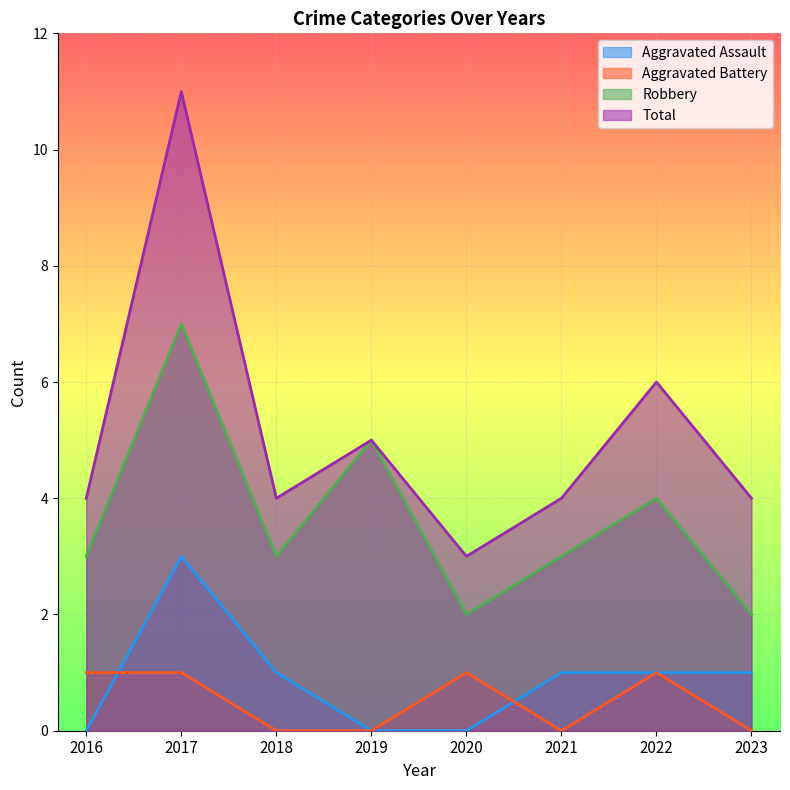

What are all the series names shown in the legend?

Aggravated Assault, Aggravated Battery, Robbery, Total